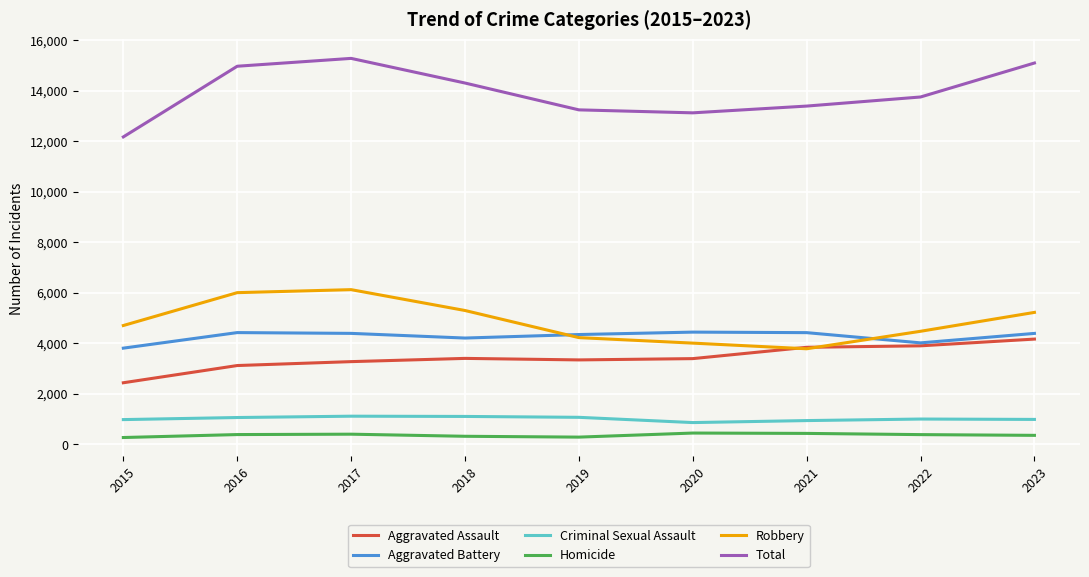

How many categories are shown in the chart?

9